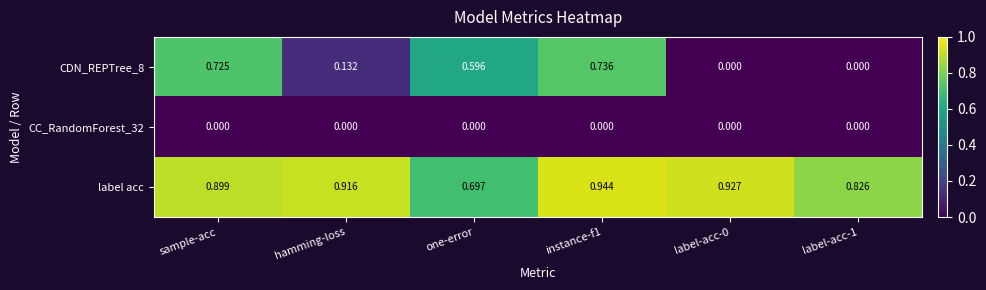

Is the value of label acc at label-acc-1 greater than the value of CC_RandomForest_32 at label-acc-0?

Yes